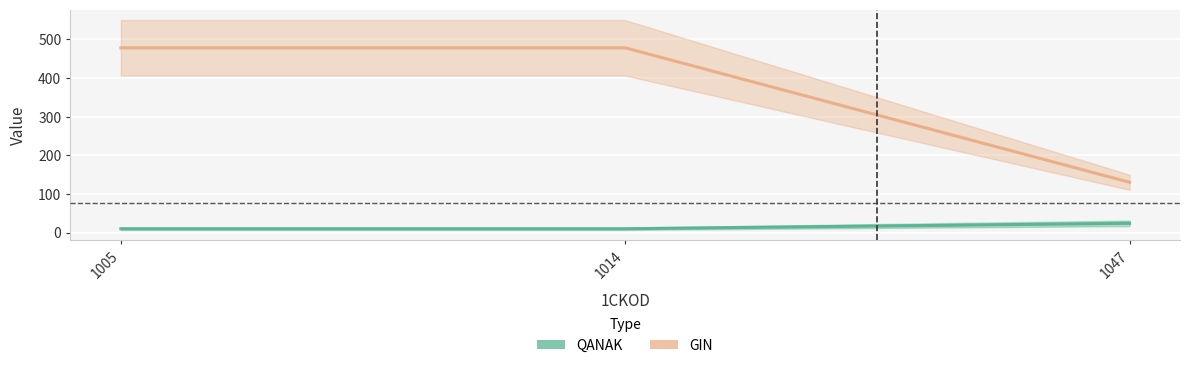

Does the chart display data point markers on the line(s)?

No